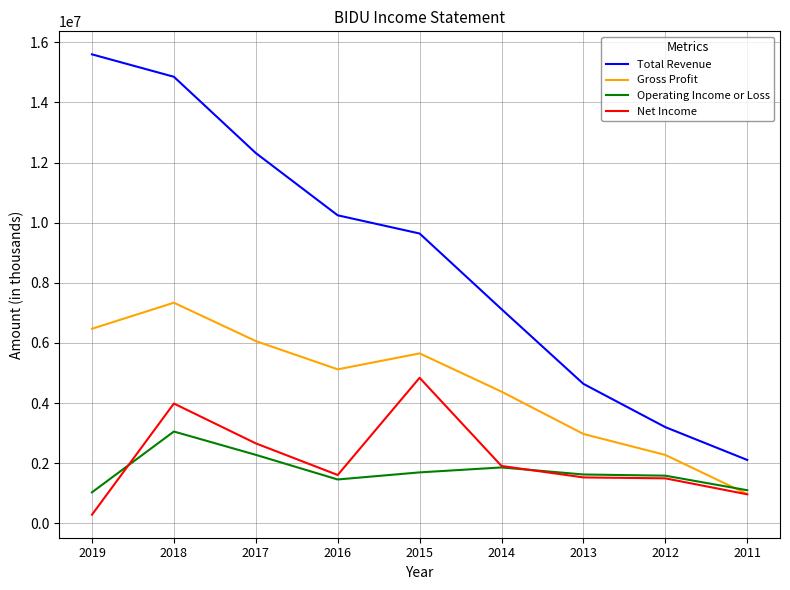

List the labels in order of Total Revenue value, smallest first.

2011, 2012, 2013, 2014, 2015, 2016, 2017, 2018, 2019